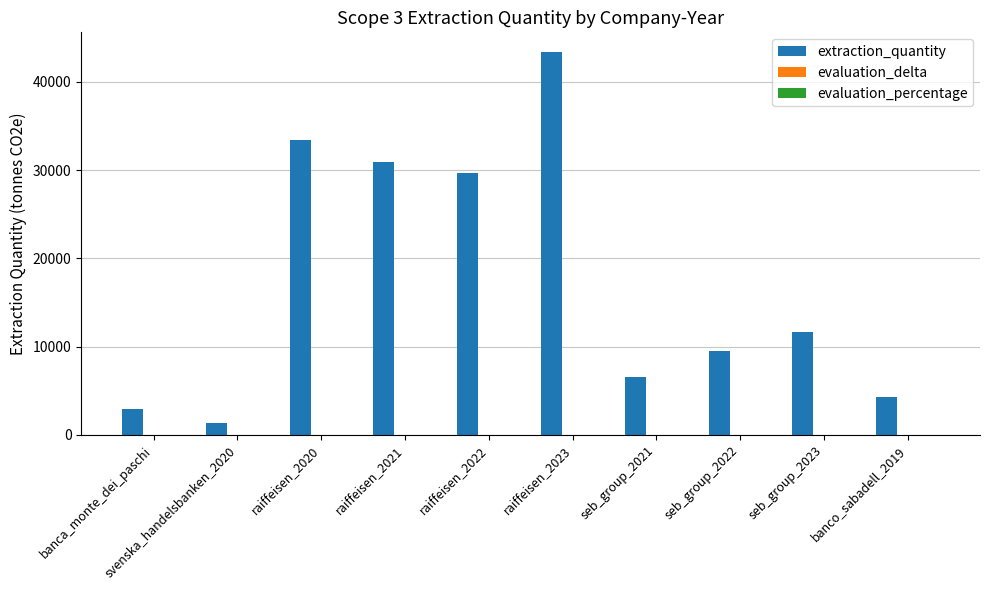

What is the change in value from raiffeisen_2023 to seb_group_2023?

-31772.0